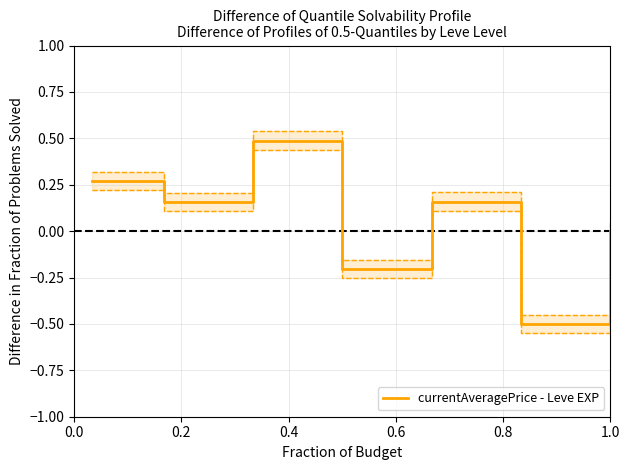

The value at 0.8 is 0.0. True or false?

False